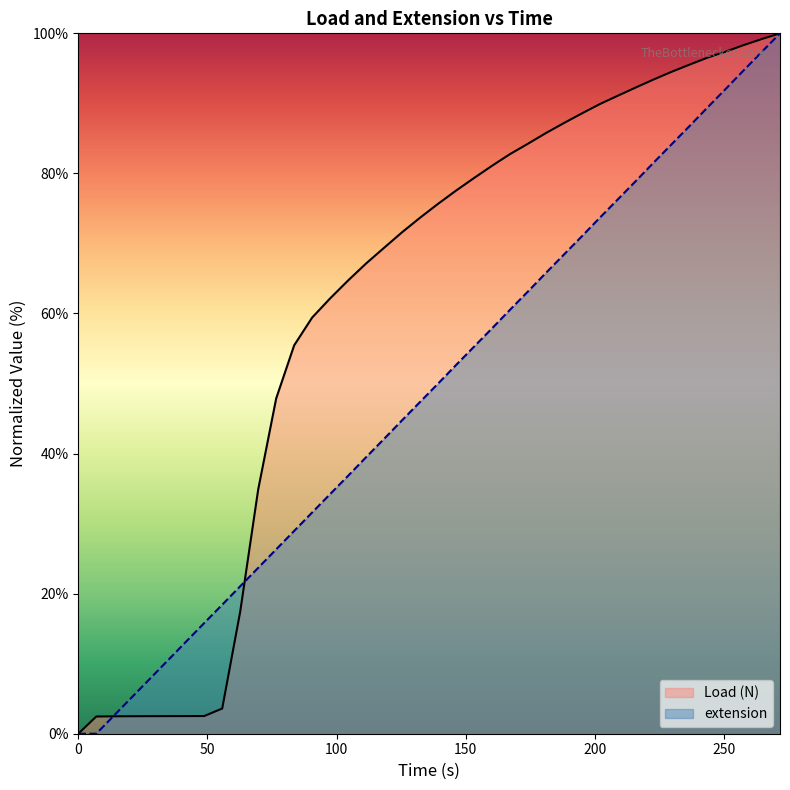

Count the number of categories in the chart.

40